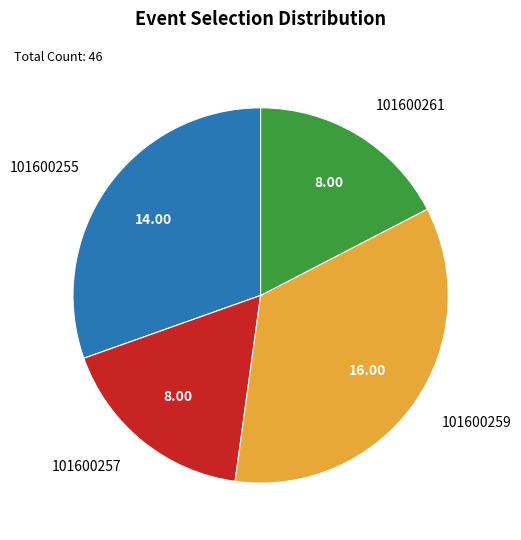

Combined, do 101600257 and 101600261 account for over 50%?

No